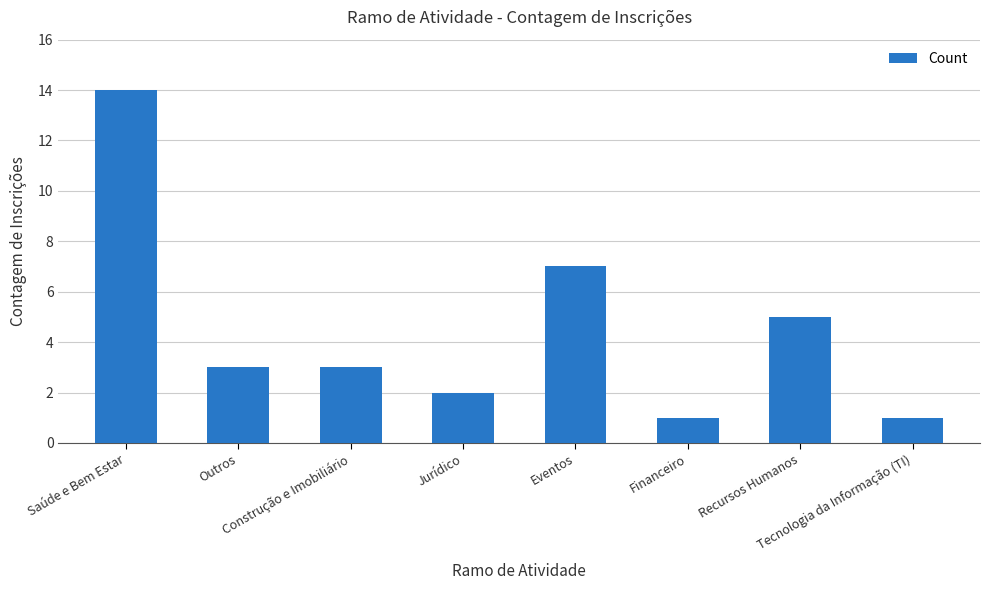

Reading left to right, transcribe all the data shown in this chart.

14	3	3	2	7	1	5	1